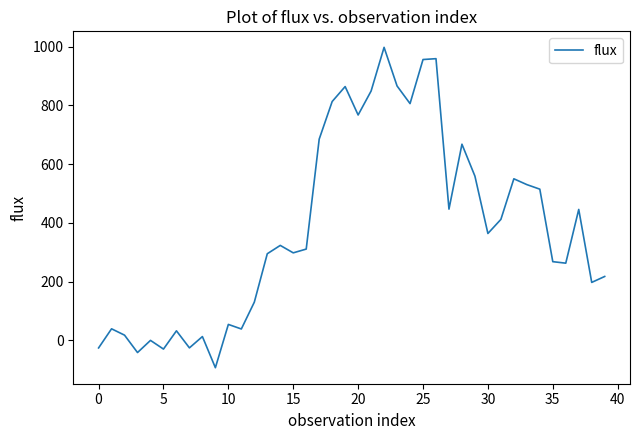

What is the maximum value shown in the chart?

997.7